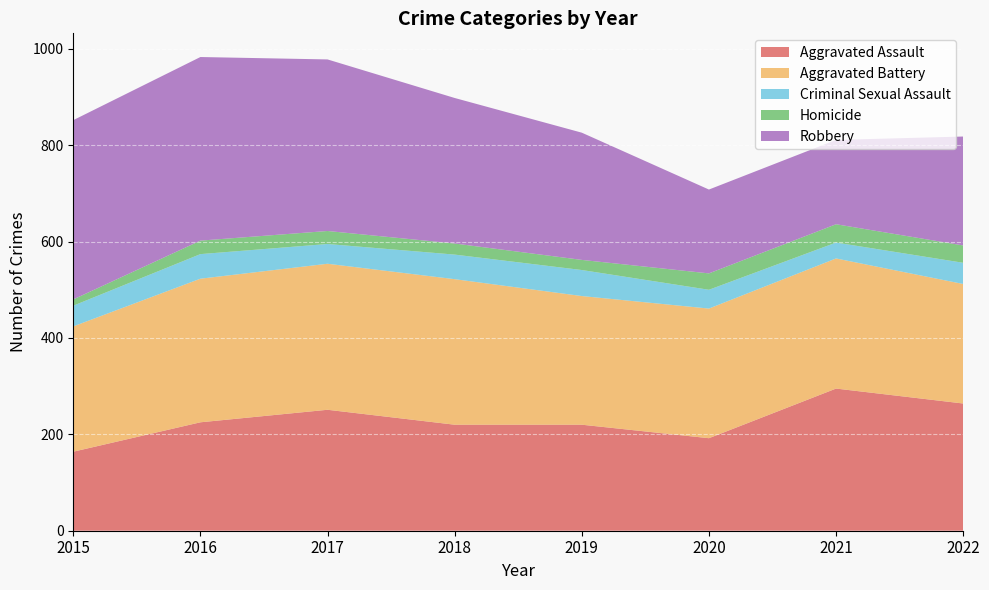

Reading left to right, transcribe all the data shown in this chart.

Aggravated Assault: 164	225	251	220	220	192	295	264
Aggravated Battery: 260	298	303	302	267	269	270	248
Criminal Sexual Assault: 43	51	41	51	54	39	33	44
Homicide: 13	28	27	23	21	34	38	36
Robbery: 372	381	356	302	264	174	175	226